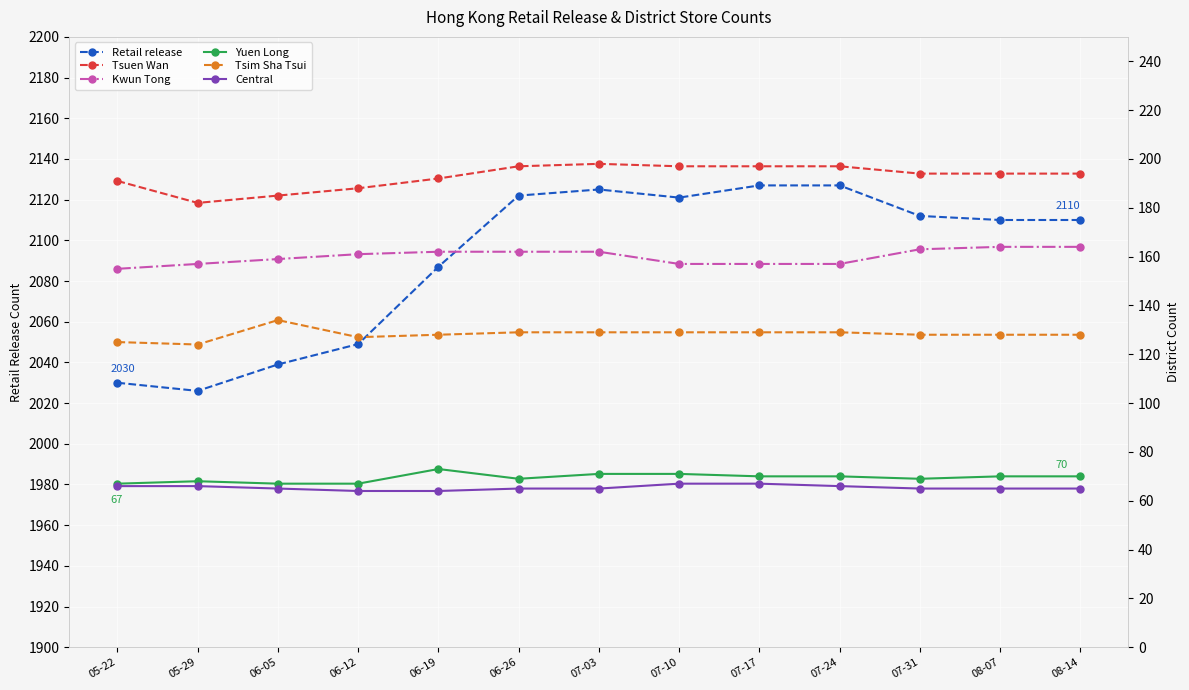

At how many categories does at least one series exceed 1940?

13